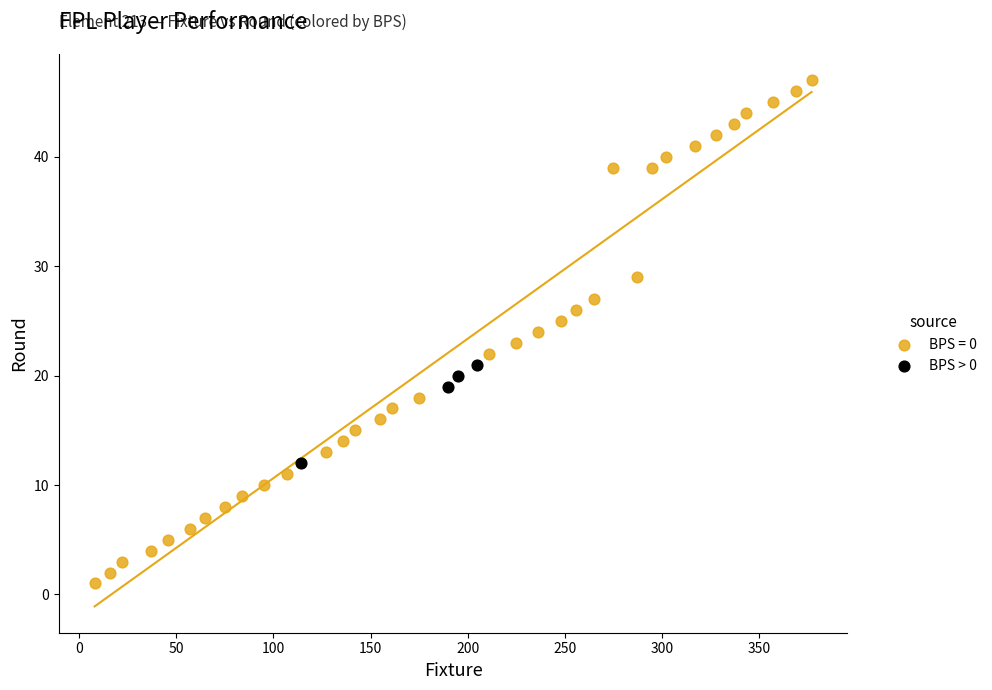

Which series reaches the minimum Y coordinate?

BPS = 0